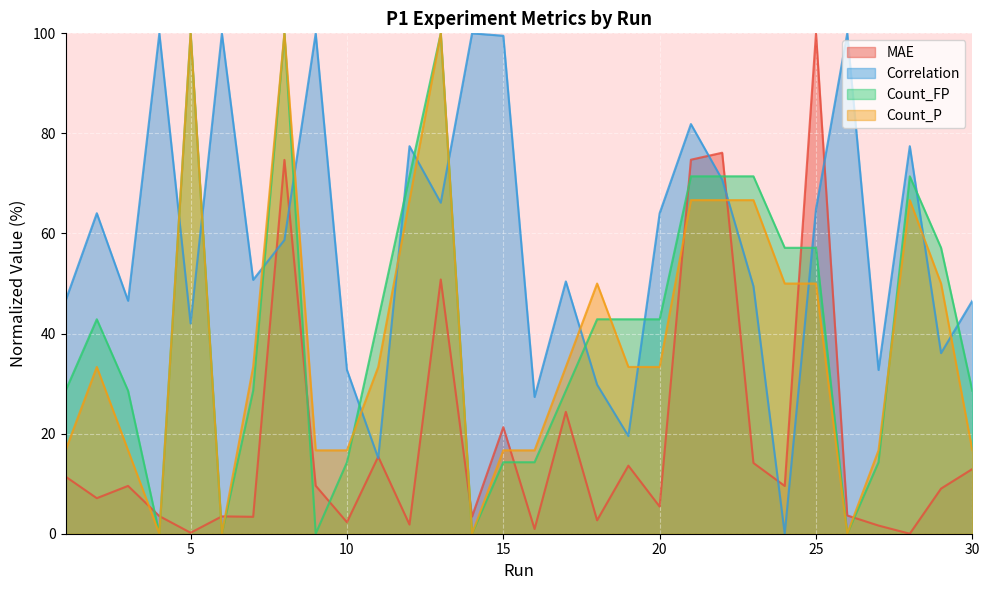

The value of Count_P at 28 is 66.7. True or false?

True